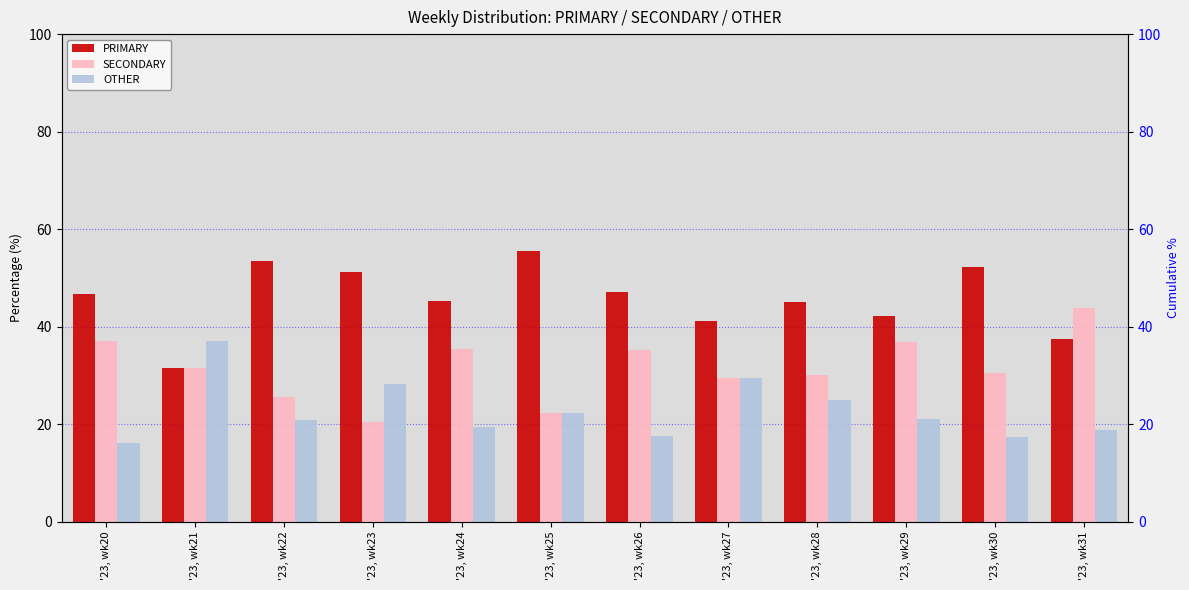

How many groups of bars are there?

12